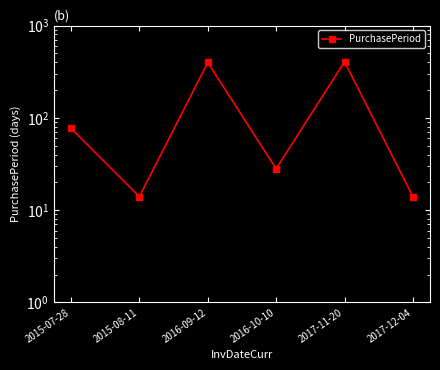

How many lines are shown in the chart?

1